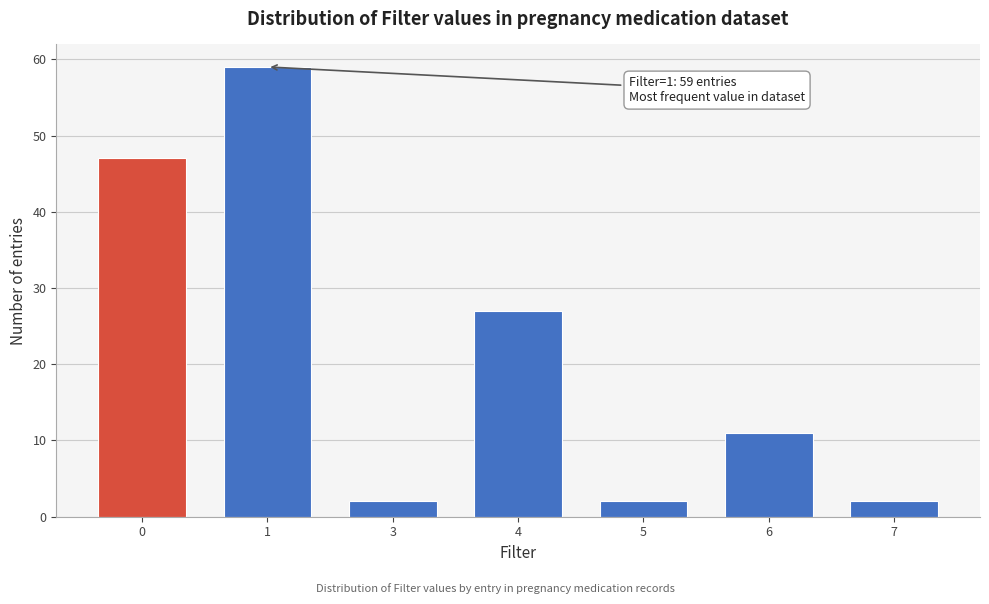

Reading right to left, list all the values displayed in this chart.

7=2	6=11	5=2	4=27	3=2	1=59	0=47